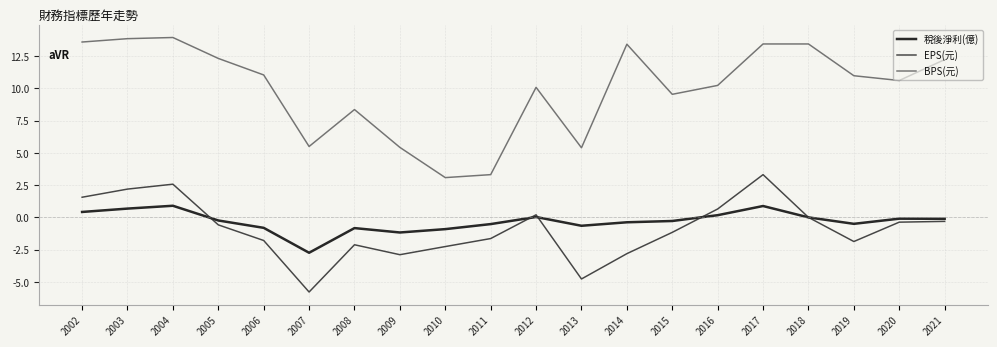

Where is EPS(元) nearest to the value -1?

2015